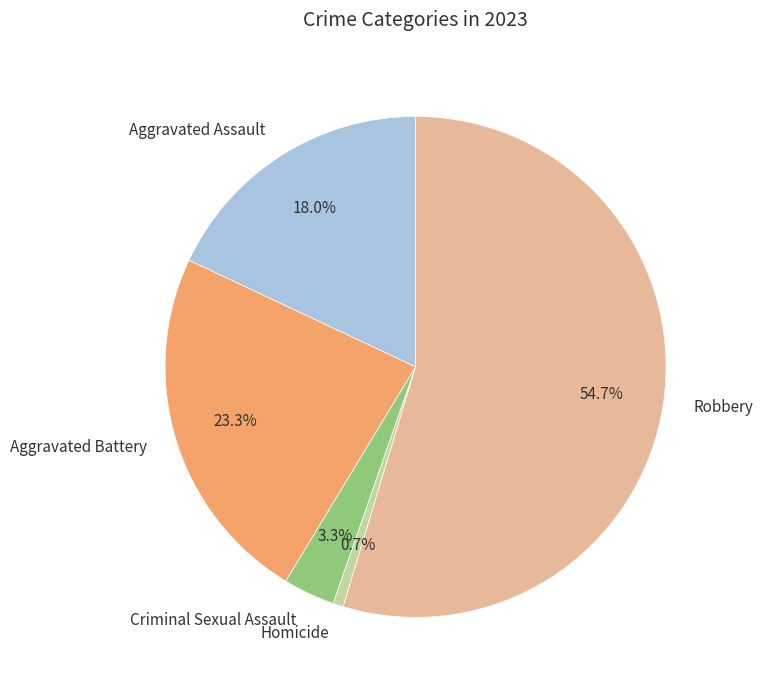

To the nearest percent, what percentage of the pie is Aggravated Assault?

18%